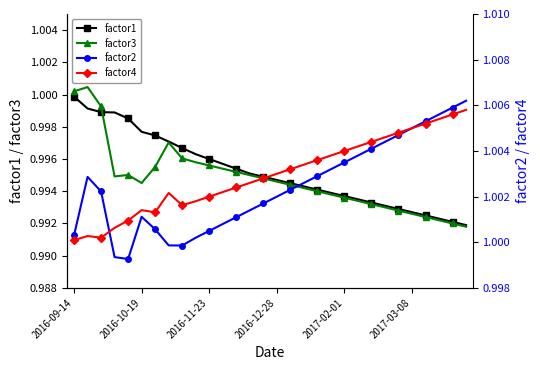

Between 16 and 11, which is larger?

11